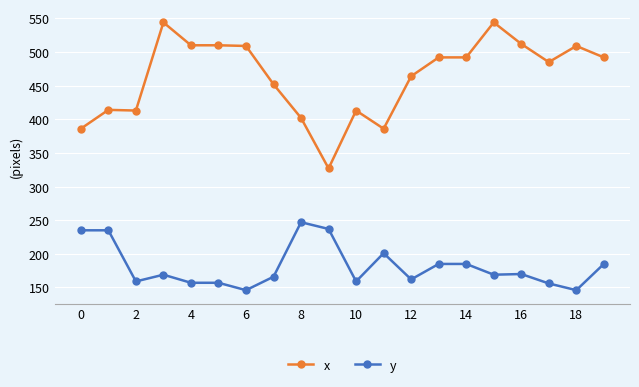

What is the maximum value for x?

544